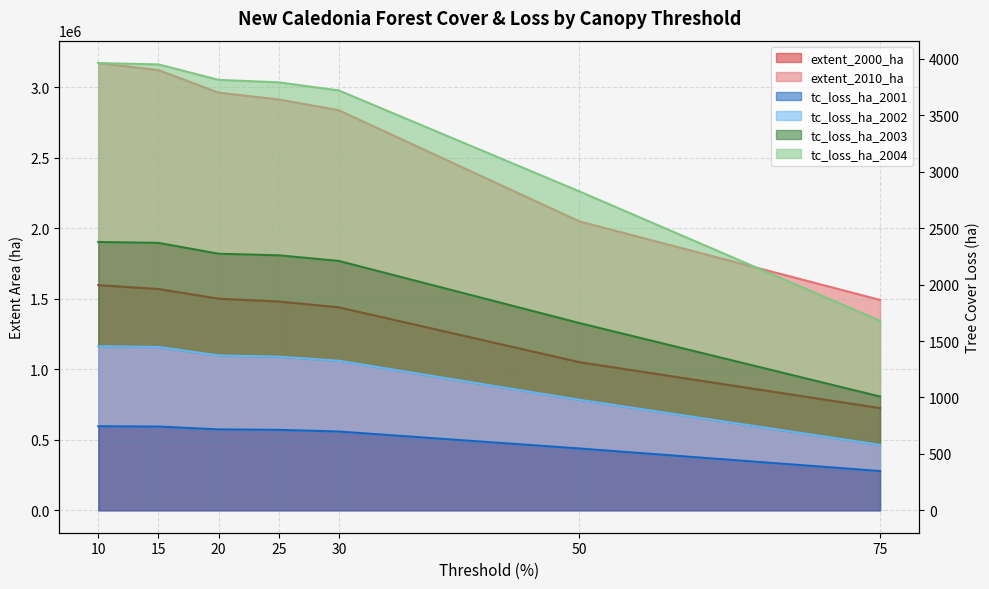

Between 15 and 50, which is larger?

15